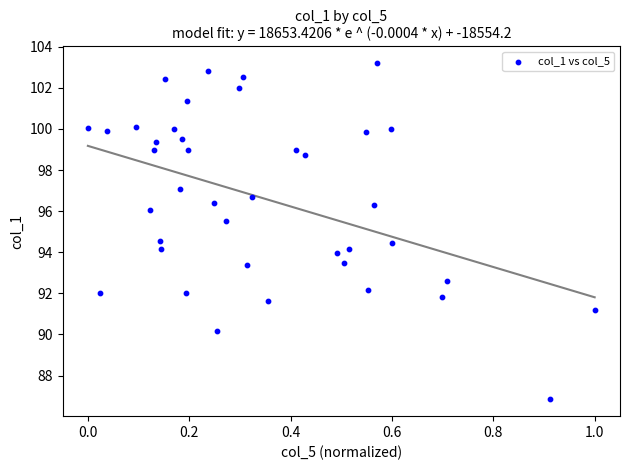

What is the range of Y values (max minus min)?

16.4